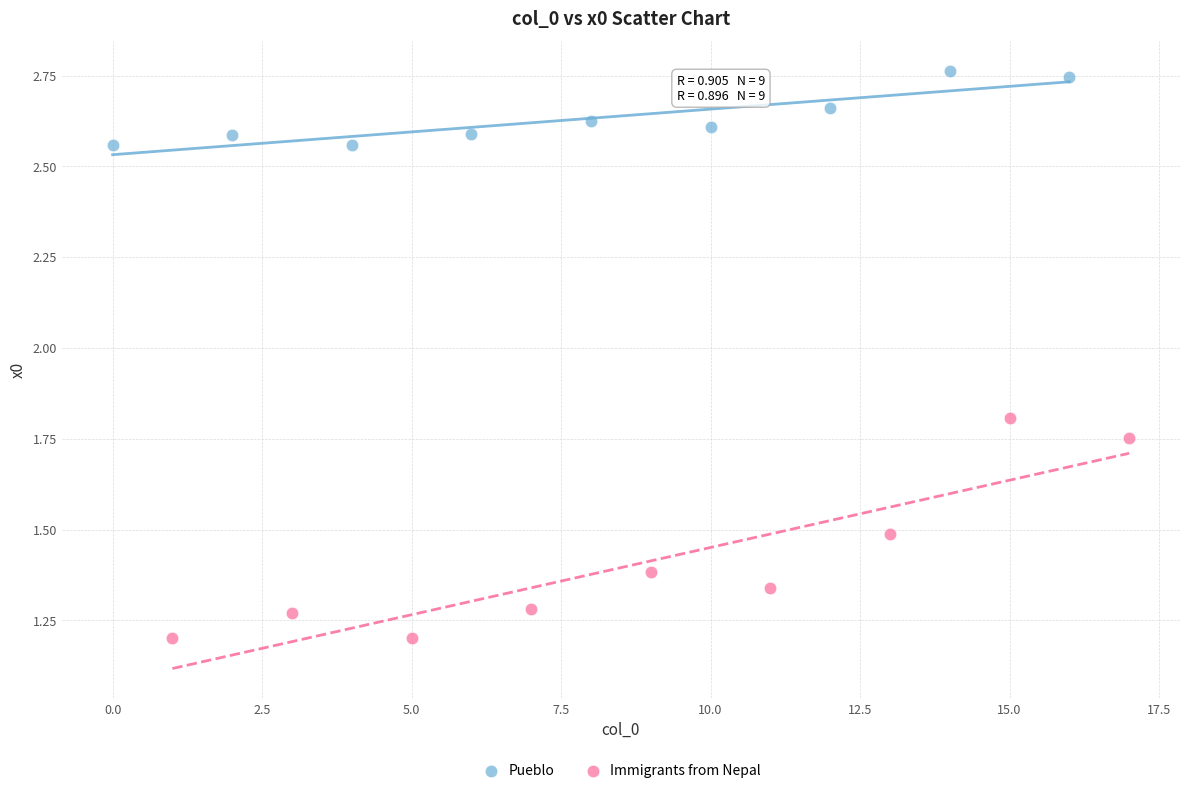

Which series reaches the maximum Y coordinate?

Pueblo